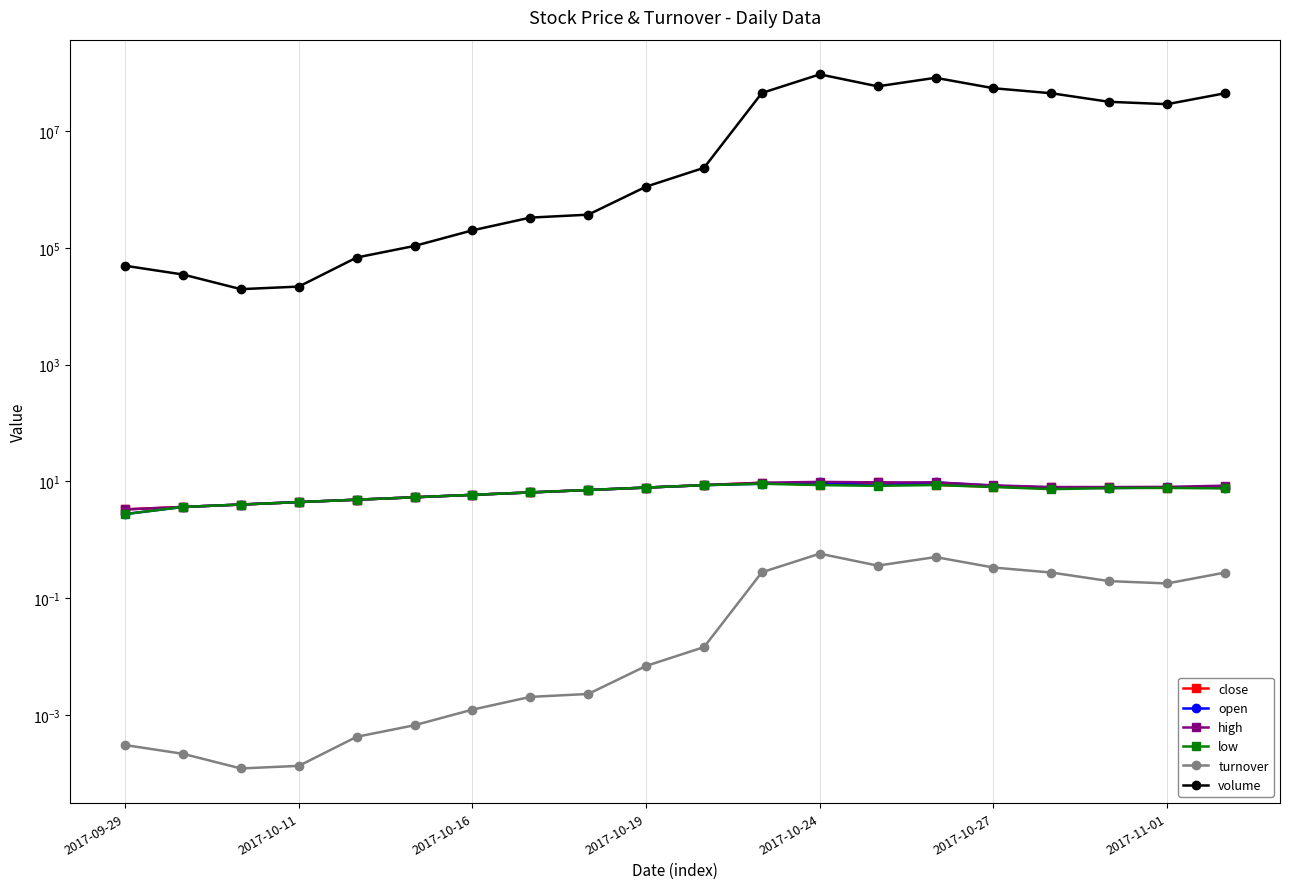

What is the sum of all close values?

138.4